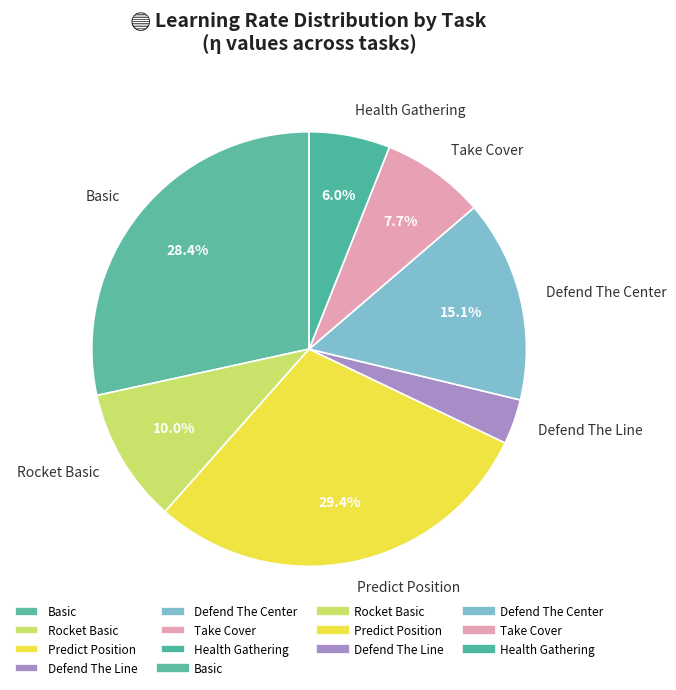

To the nearest percent, what is the combined percentage of Basic and Take Cover?

36%